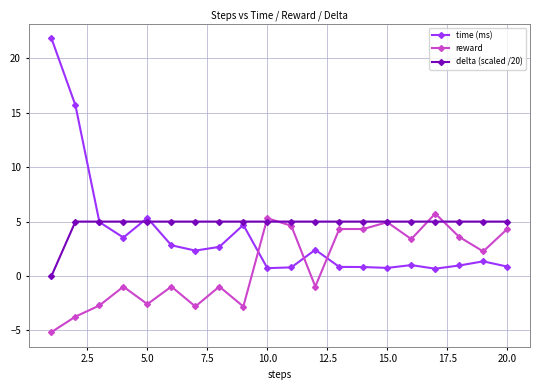

True or false: delta (scaled /20) and reward cross at least once.

True